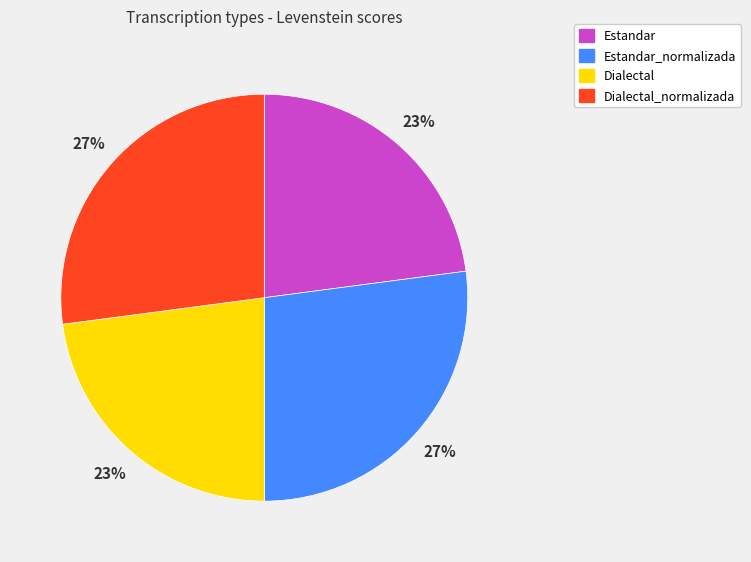

To the nearest percent, what percentage of the pie is Estandar?

23%